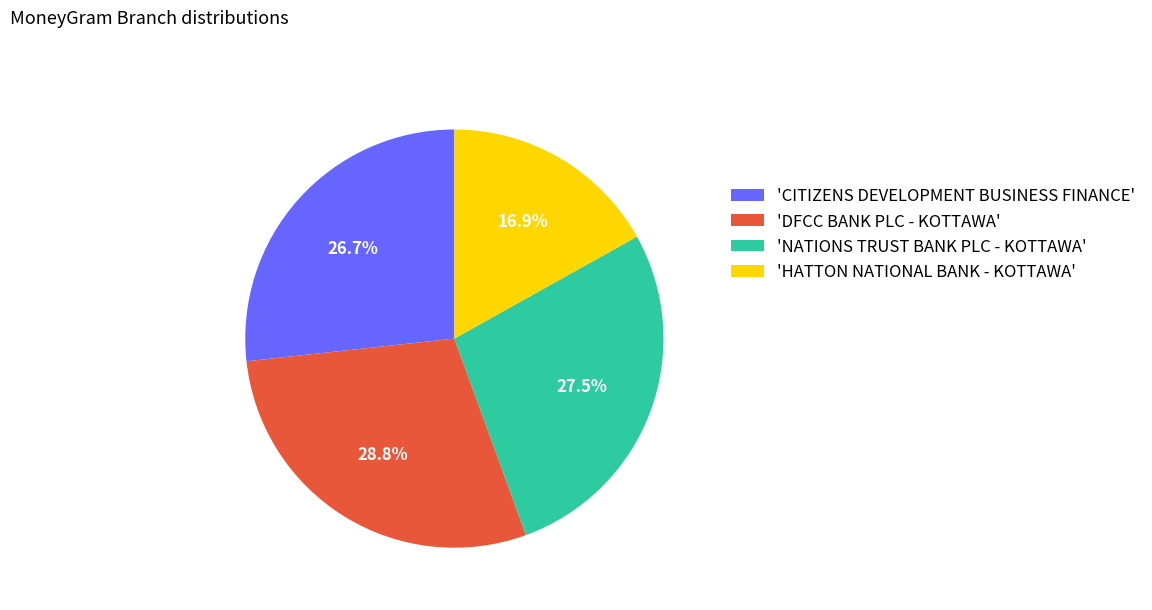

Is the sum of 'CITIZENS DEVELOPMENT BUSINESS FINANCE' and 'HATTON NATIONAL BANK - KOTTAWA' greater than half?

No